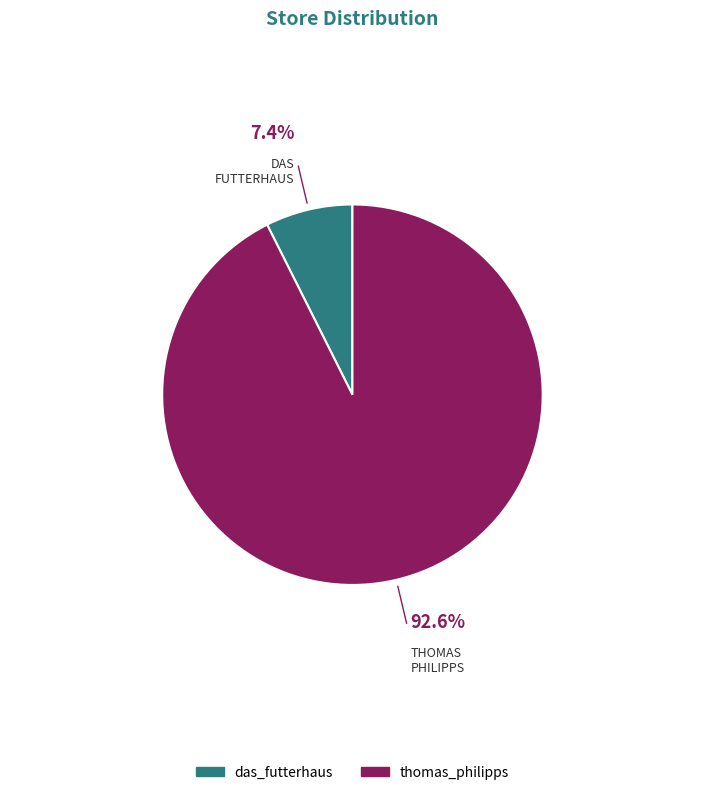

Rank the categories by value from highest to lowest.

thomas_philipps, das_futterhaus